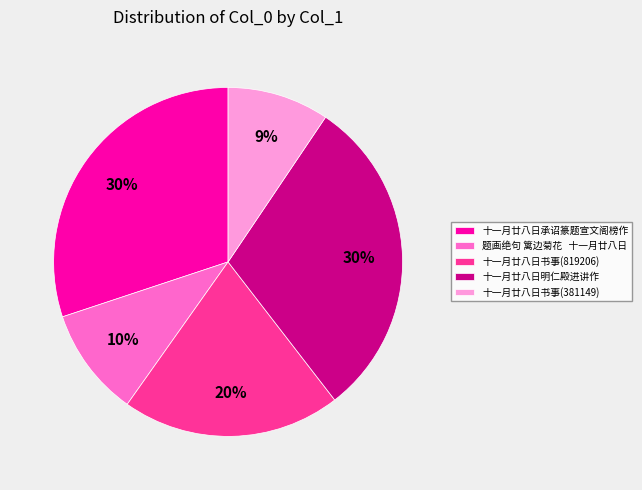

Which category has the smallest portion of the pie?

十一月廿八日书事(381149)